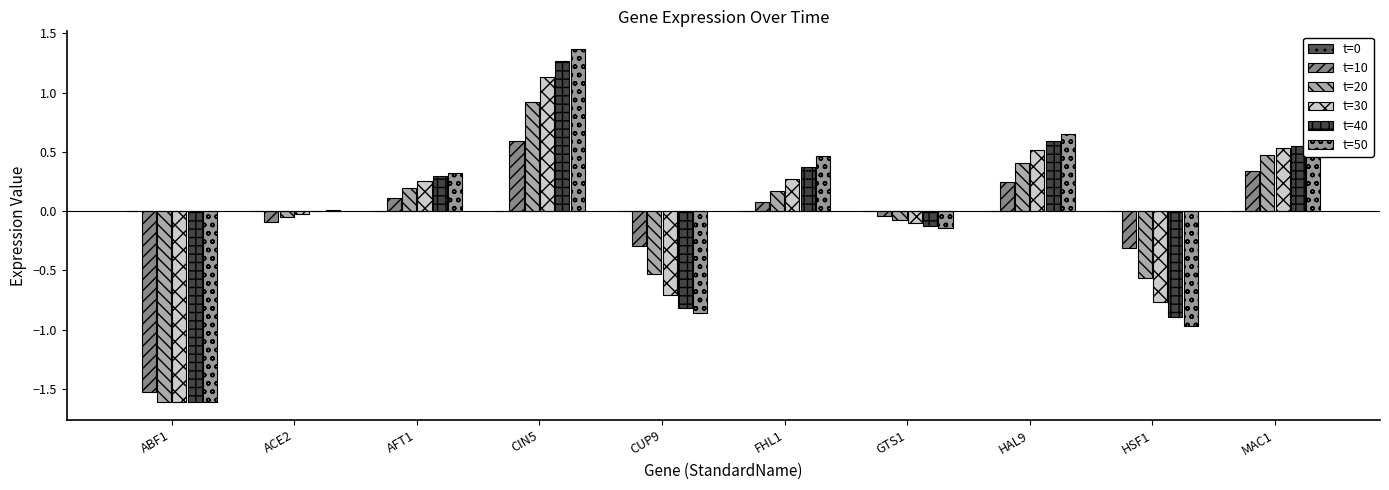

Rank the series at ABF1 from lowest to highest value.

t=50, t=40, t=30, t=20, t=10, t=0